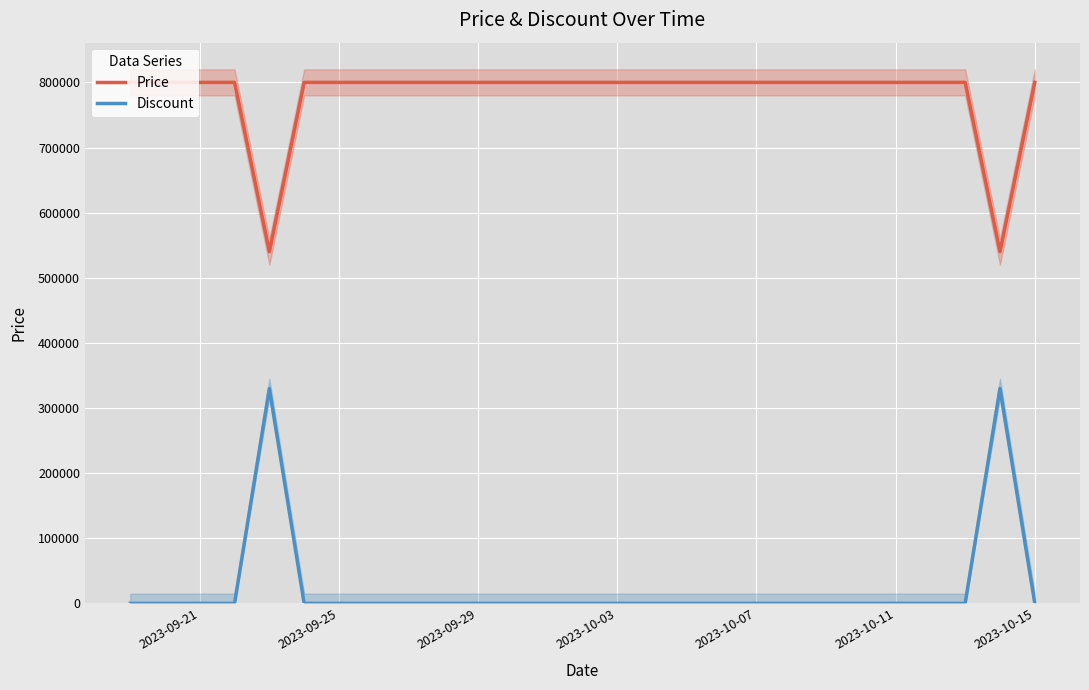

Is it true that Discount equals 0 at 2023-10-03?

True